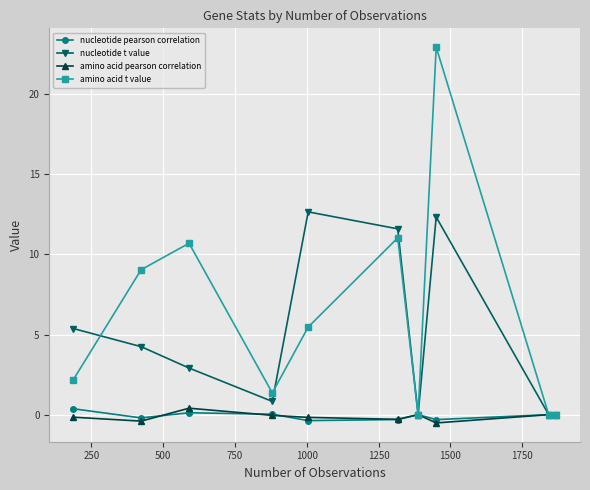

What is the value of the amino acid t value point at the 8th from the left?

22.9